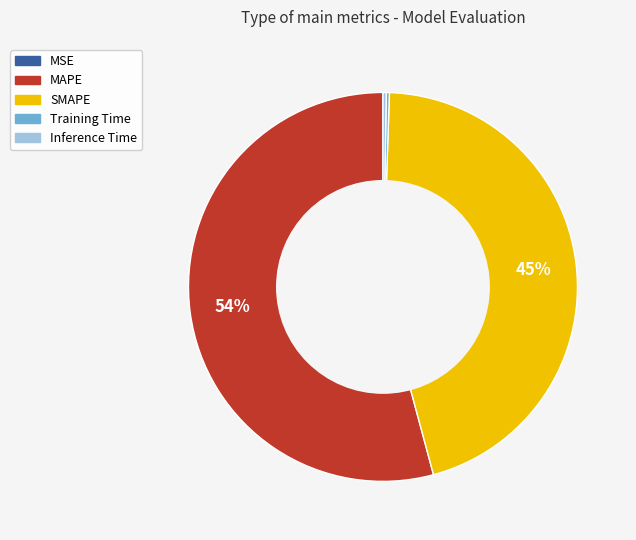

Which category has the biggest portion of the pie?

MAPE